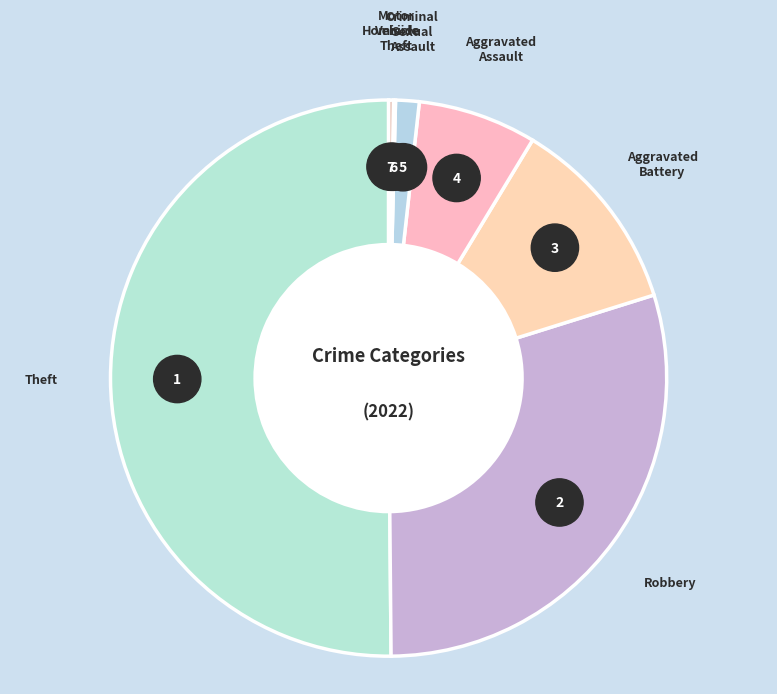

What percentage is the Aggravated Battery slice, to the nearest percent?

12%